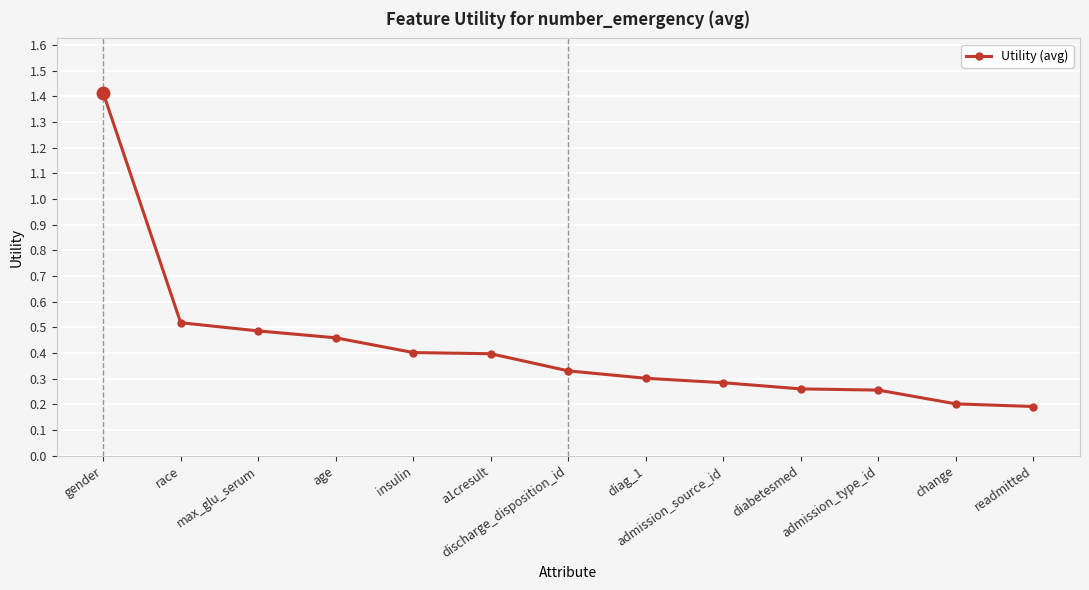

How many values are between 0 and 1?

12